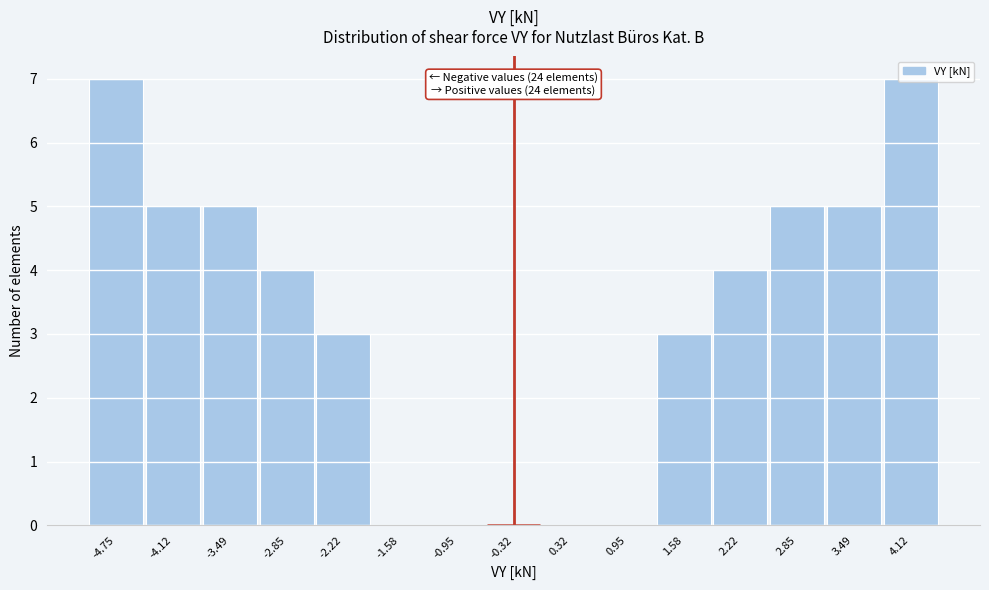

Which has a higher value, -2.22 or -4.12?

-4.12